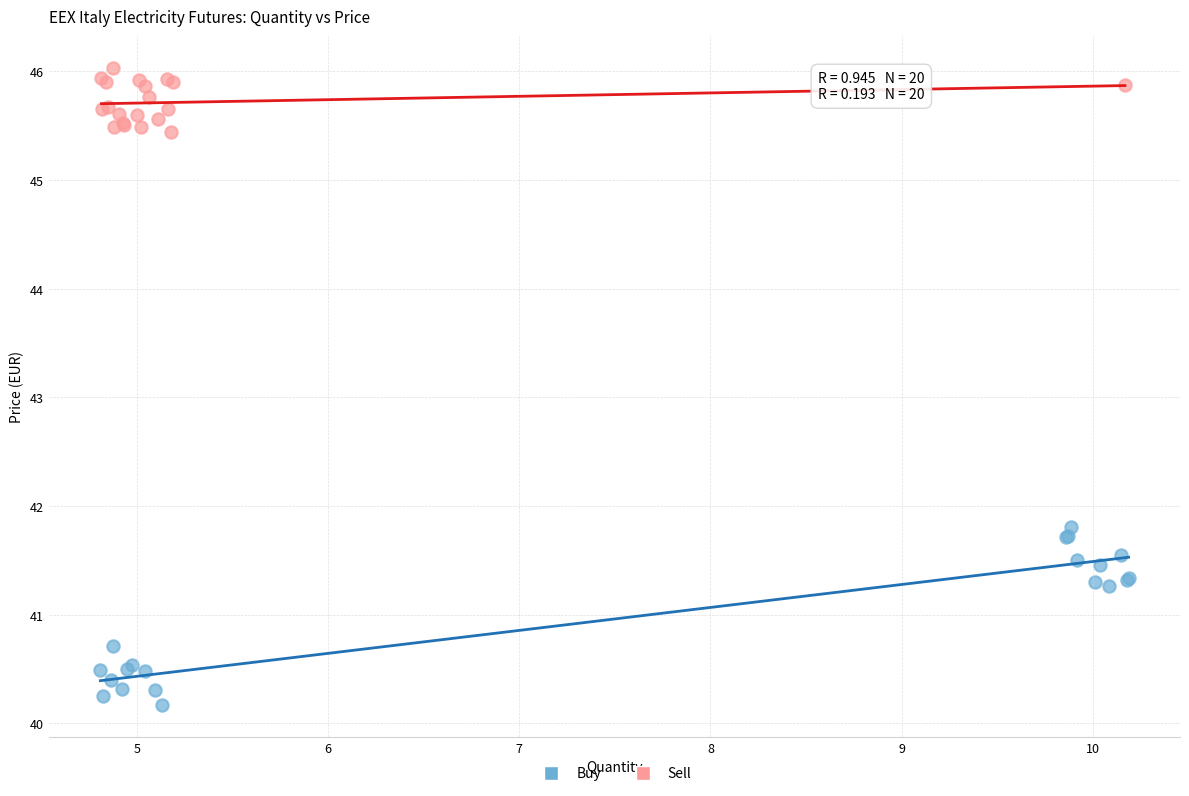

Which series contains the lowest Y value?

Buy